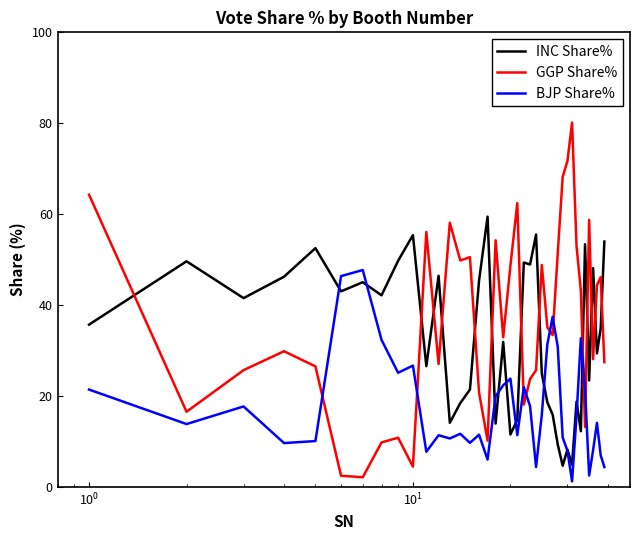

What is the average value of the GGP Share% series?

36.8